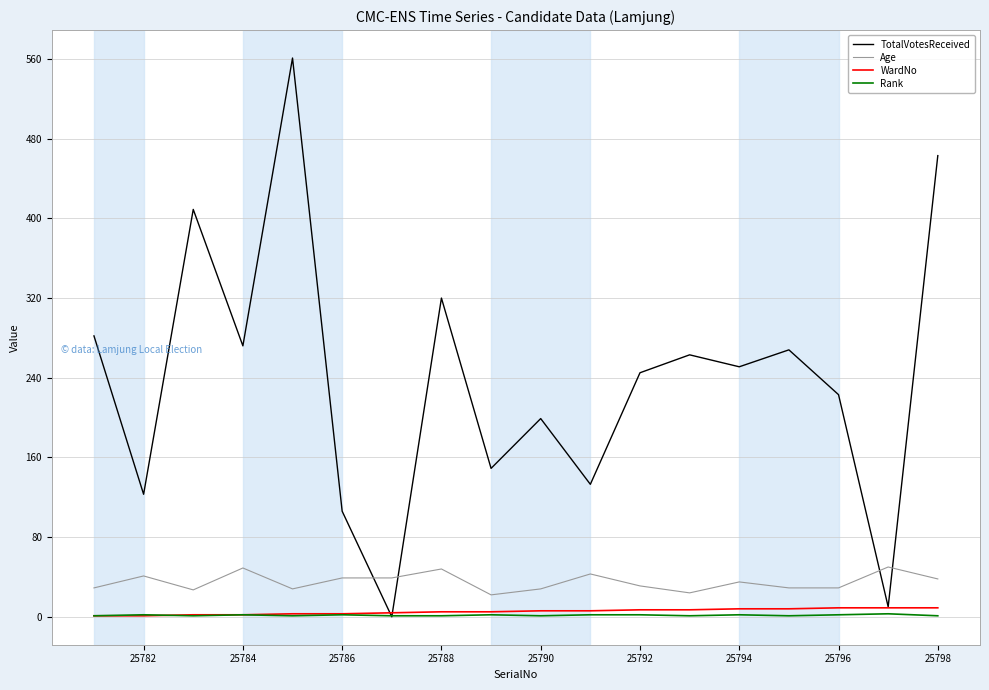

Which series has the largest total across all categories?

TotalVotesReceived